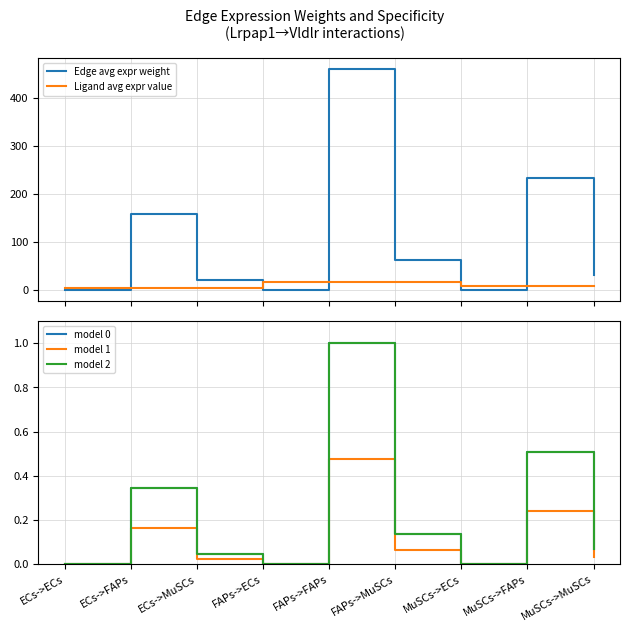

Is it true that Ligand avg expr value equals 23.3 at FAPs->ECs?

False